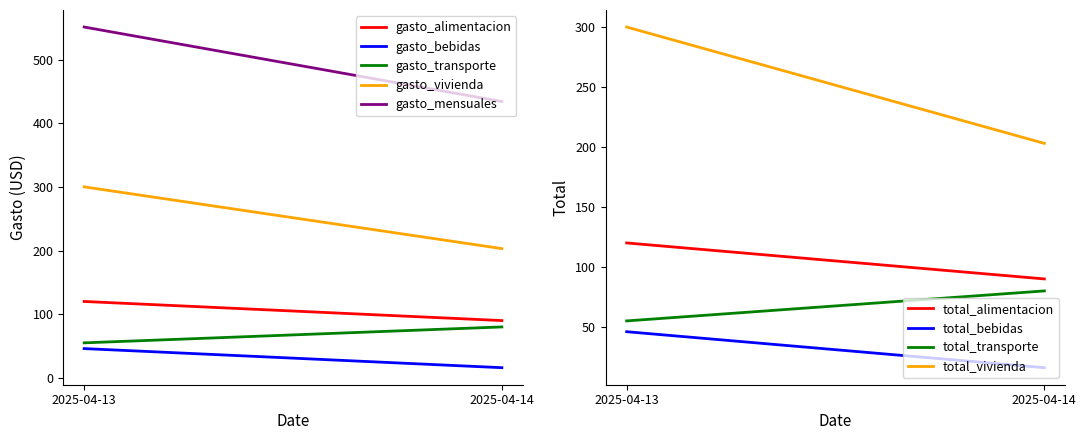

What is the total value across all series at 2025-04-13?

1072